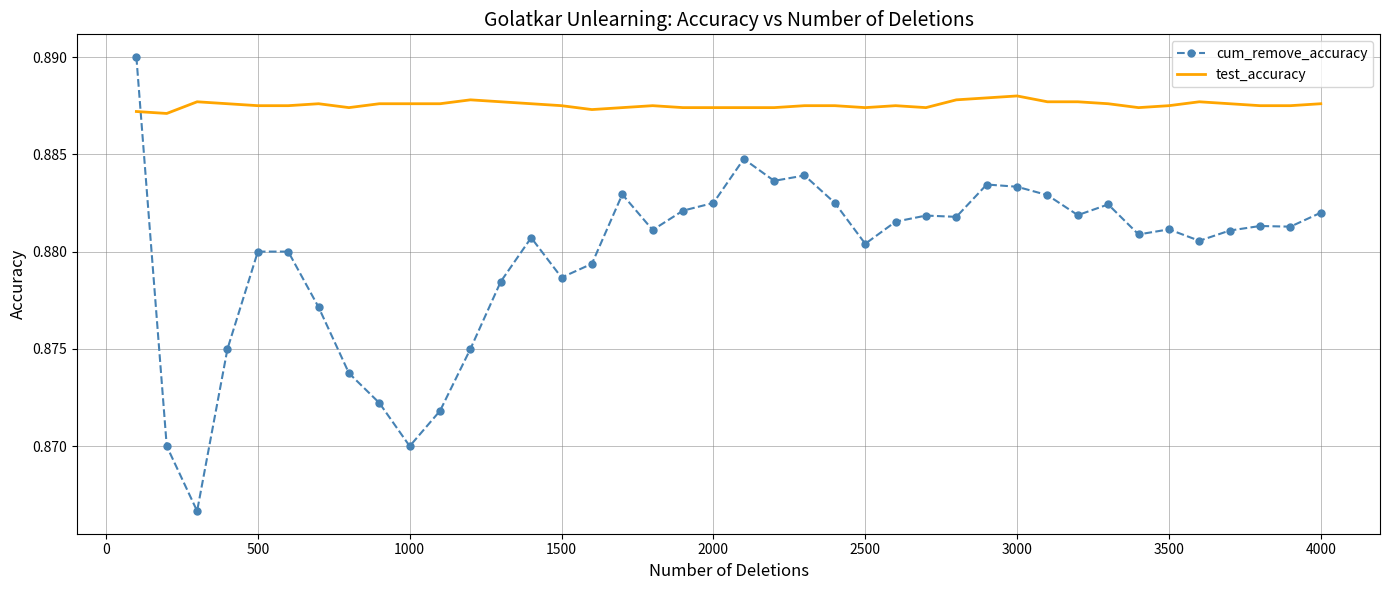

True or false: test_accuracy has more than 1 interior local peaks.

True